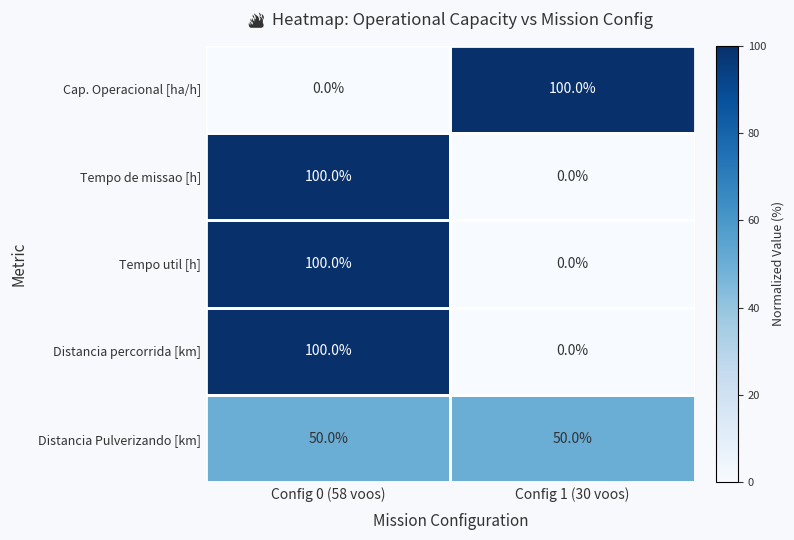

At which label does Cap. Operacional [ha/h] reach its peak?

Config 1 (30 voos)